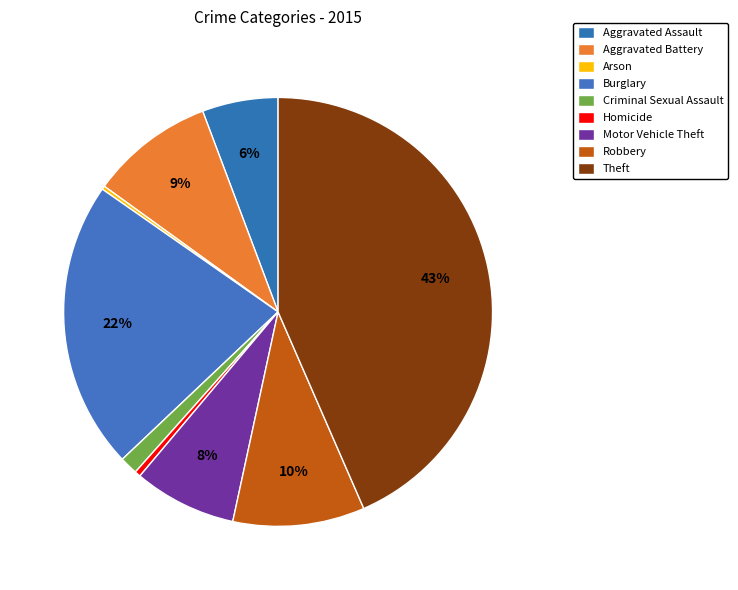

Is the sum of Theft and Aggravated Assault greater than half?

No